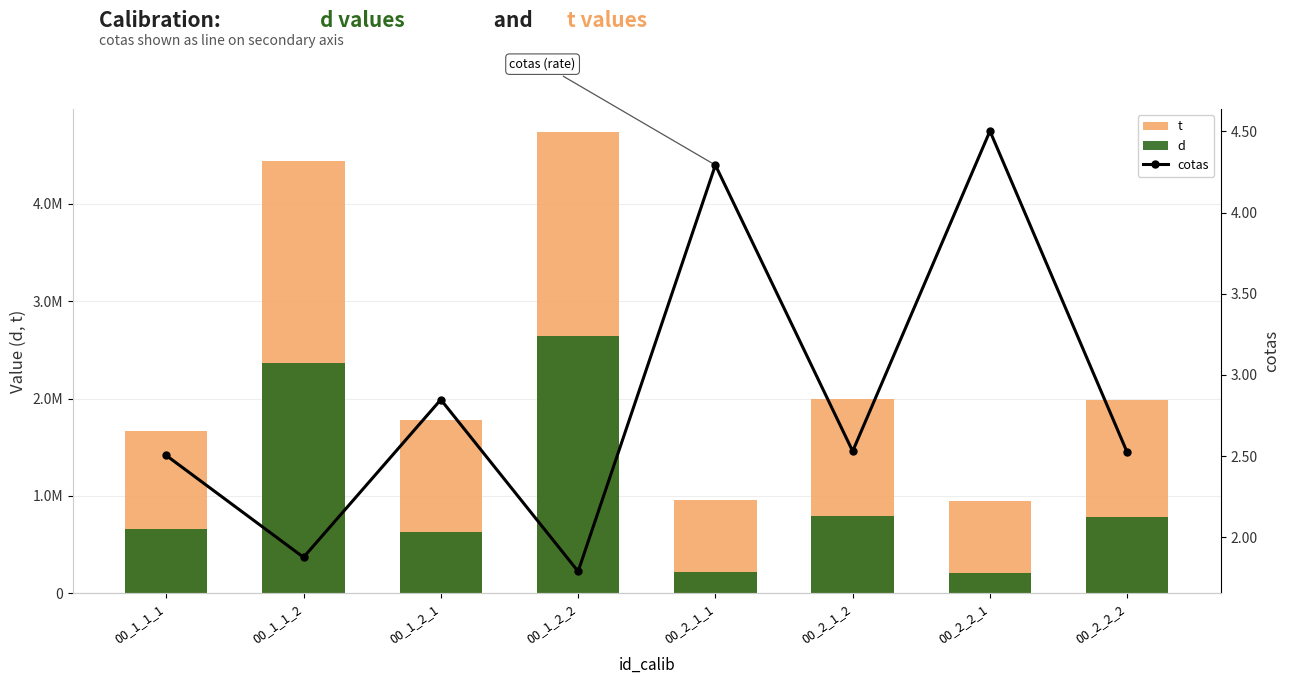

What is the smallest value displayed?

1.8